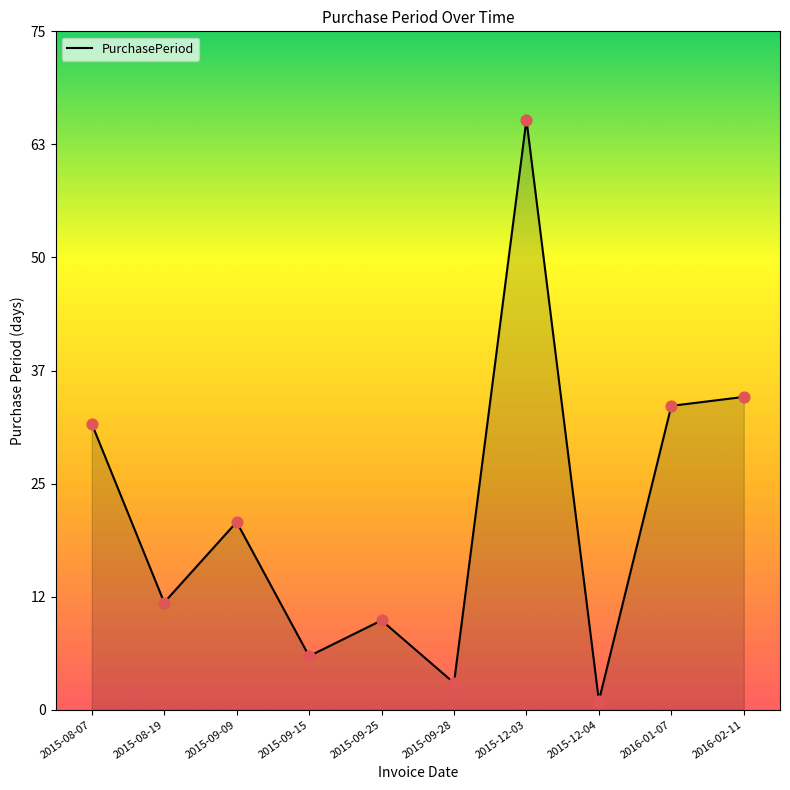

What is the ratio of the value at 2015-09-09 to the value at 2015-12-03?

0.3